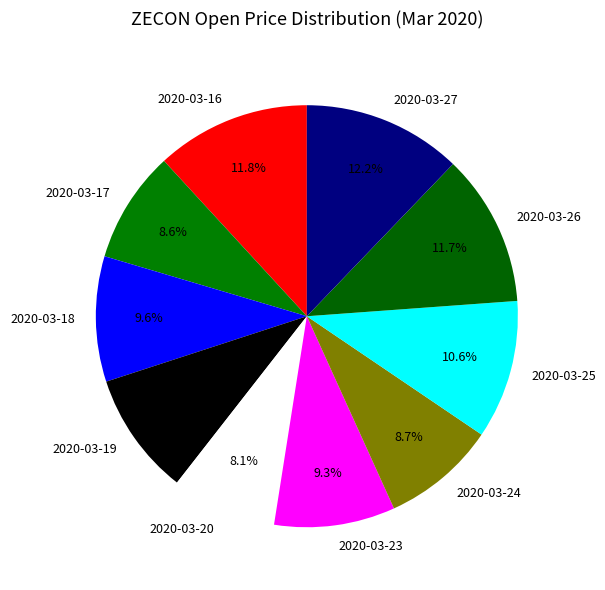

Does 2020-03-25 account for over 50% of the chart?

No